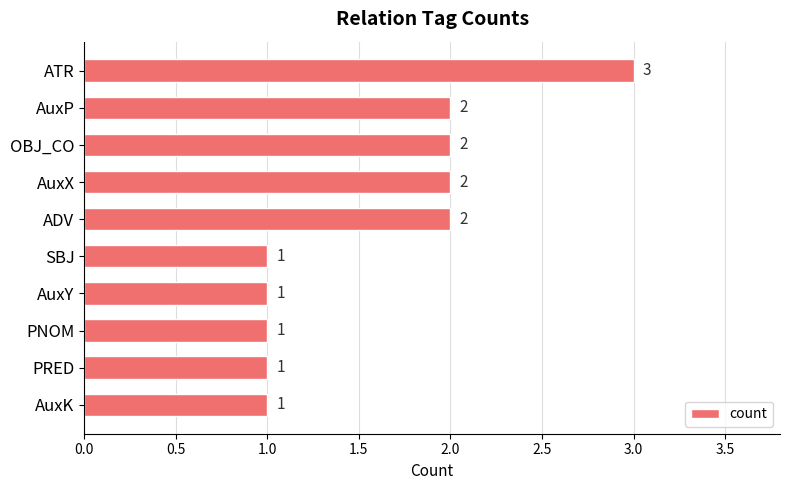

What is the maximum value shown in the chart?

3